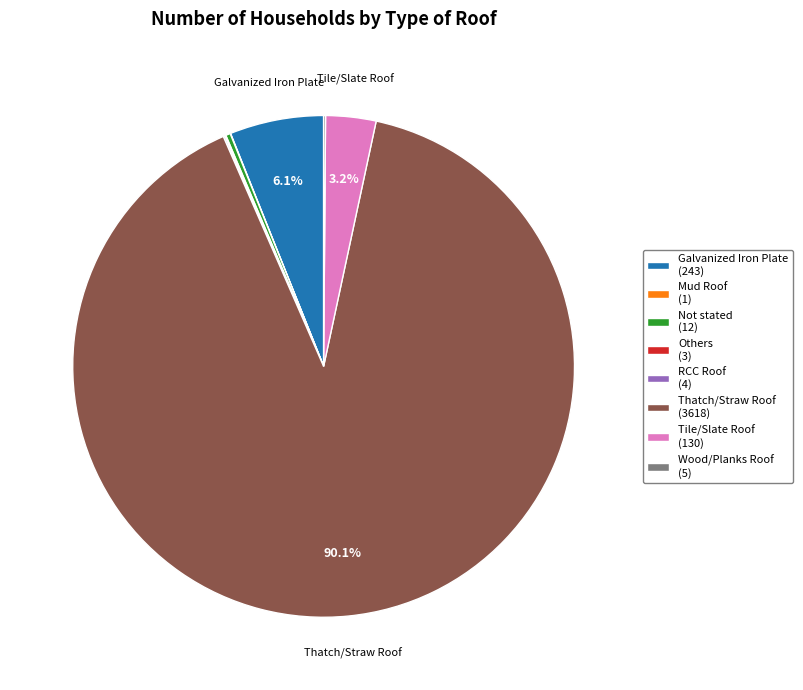

Combined, do Thatch/Straw Roof (3618) and Tile/Slate Roof (130) account for over 50%?

Yes